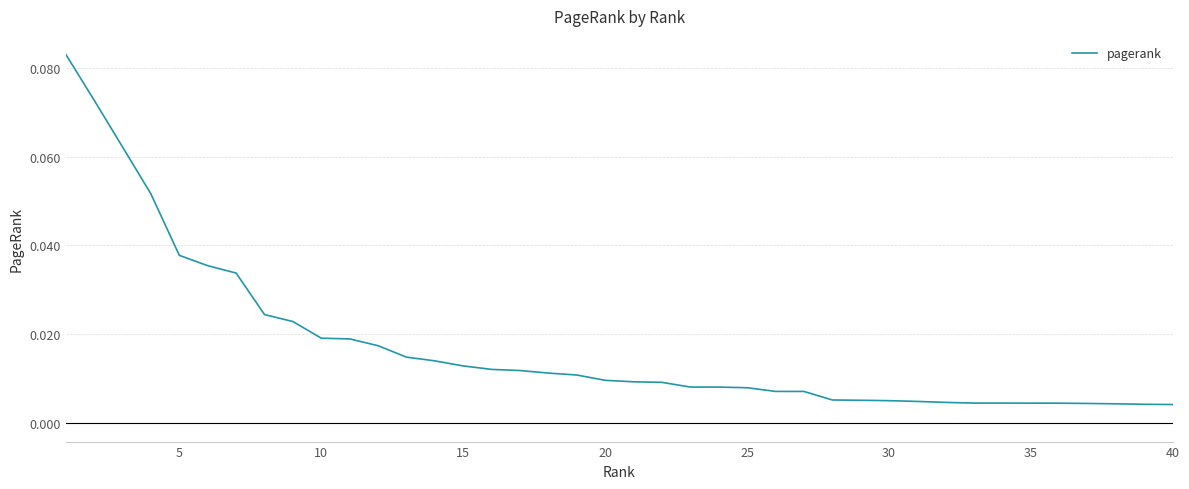

Reading right to left, list all the values displayed in this chart.

0.0	0.0	0.0	0.0	0.0	0.0	0.0	0.0	0.0	0.0	0.0	0.0	0.0	0.0	0.0	0.0	0.0	0.0	0.0	0.0	0.0	0.0	0.0	0.0	0.0	0.0	0.0	0.0	0.0	0.0	0.0	0.0	0.0	0.0	0.0	0.0	0.1	0.1	0.1	0.1